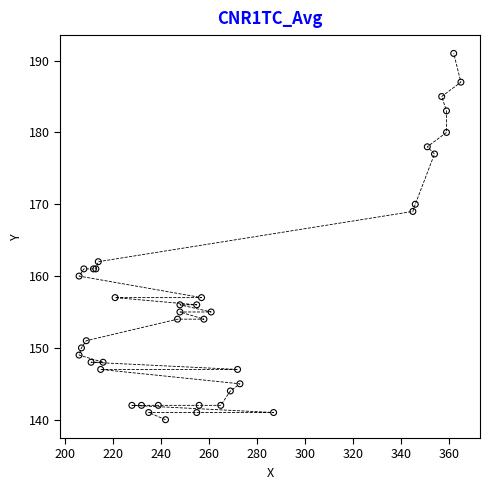

What Y value in the scatter plot is closest to 165?

162